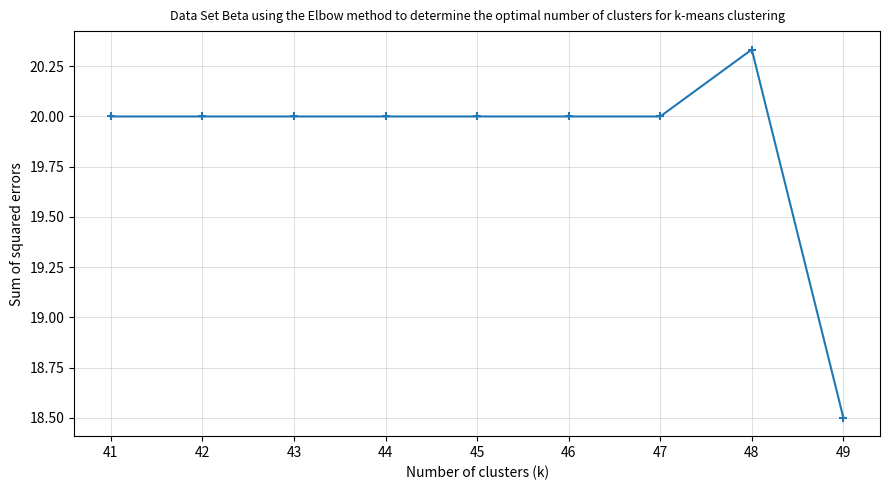

Approximately how many times larger is the value at 48 compared to 41?

1.0